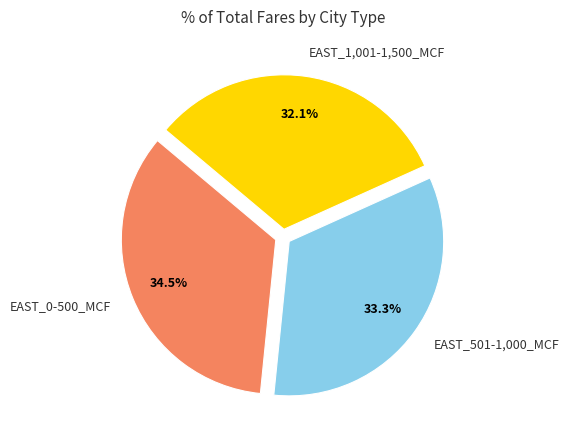

What is the largest slice in the pie chart?

EAST_0-500_MCF